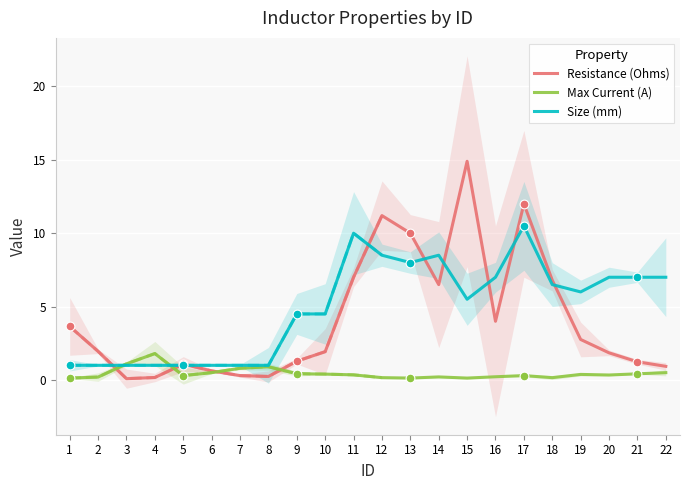

At which category is the sum across all series the highest?

17